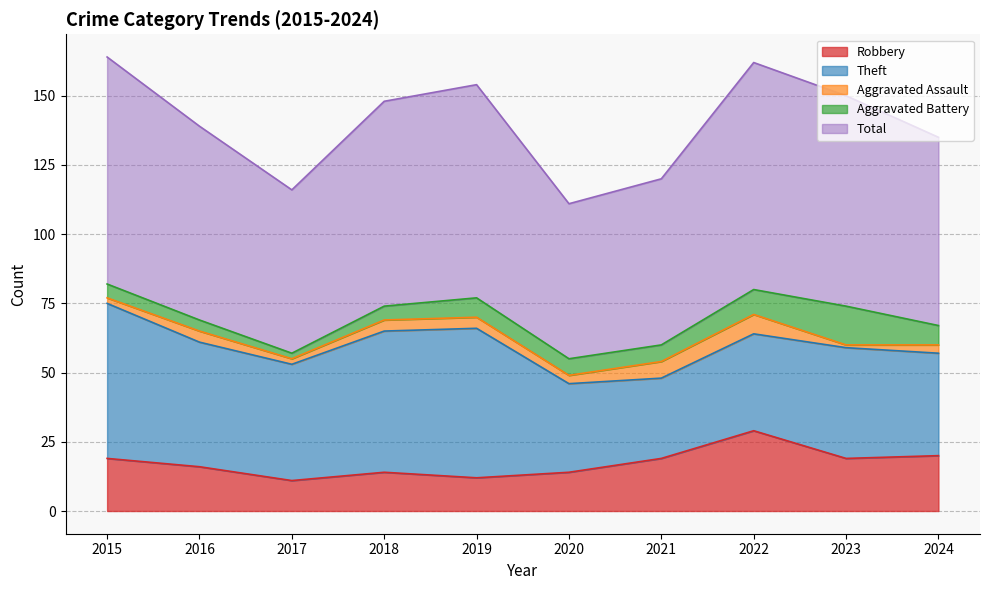

What is the sum of all Total values?

704